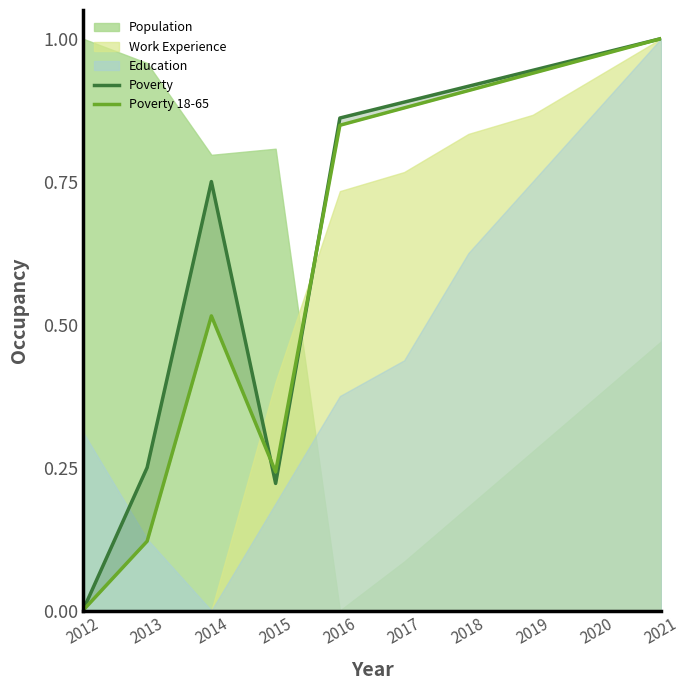

What is the difference between the Poverty 18-65 values at 2014 and 2018?

0.4